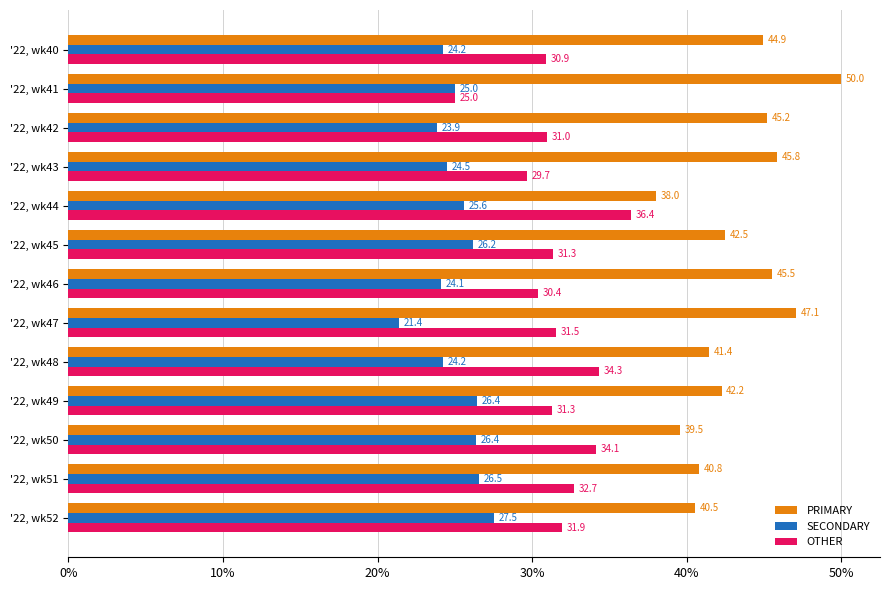

Which series has the largest total across all categories?

PRIMARY